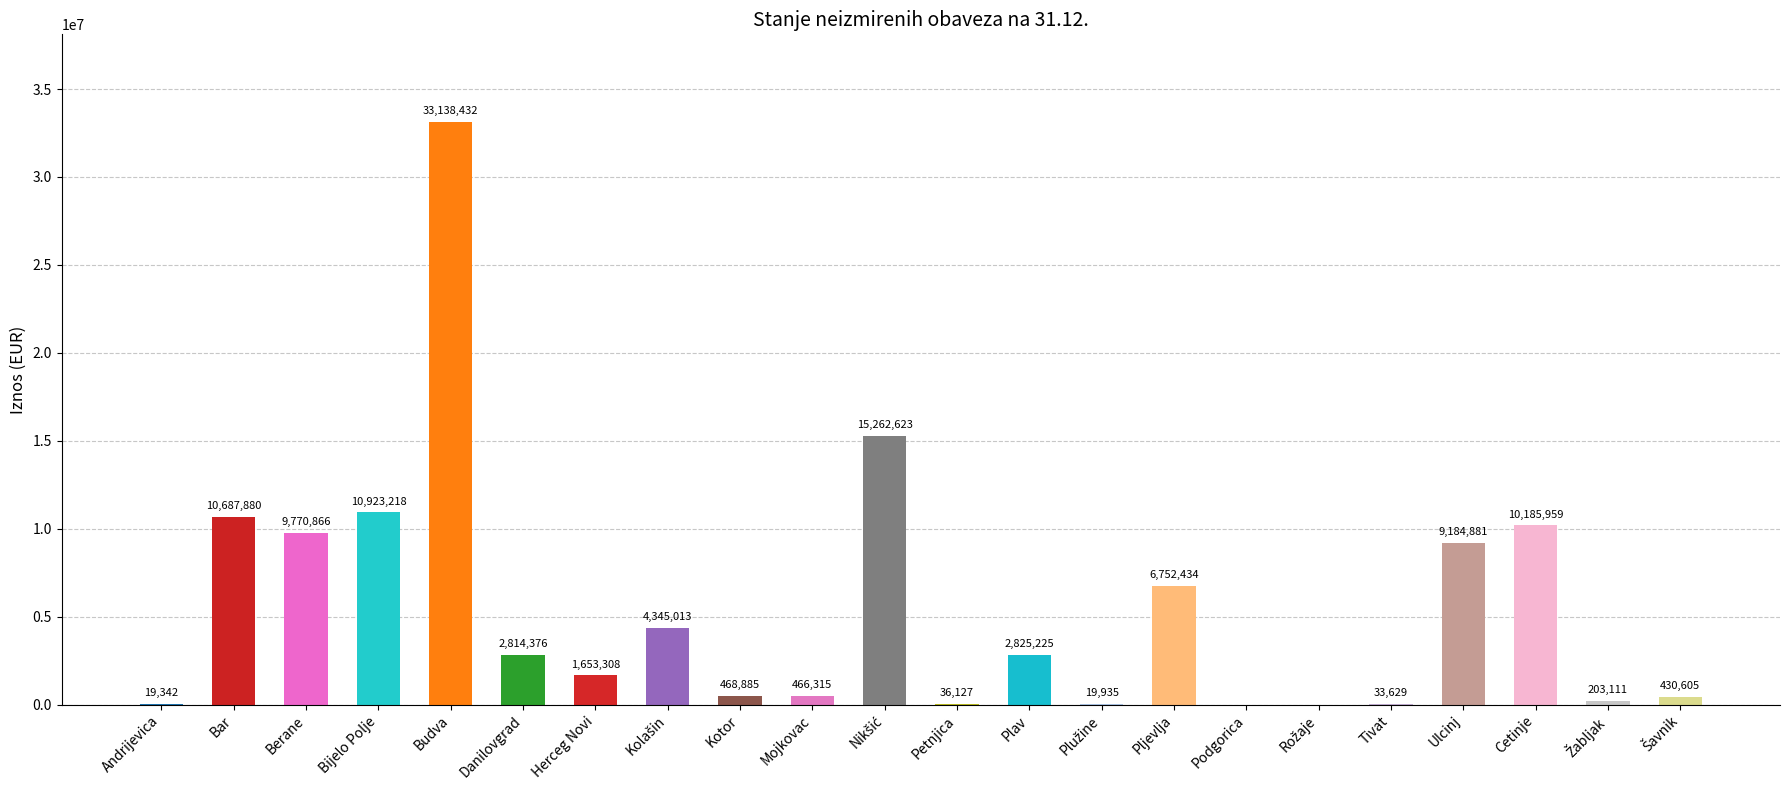

Where does the data first go above 2814375?

Bar